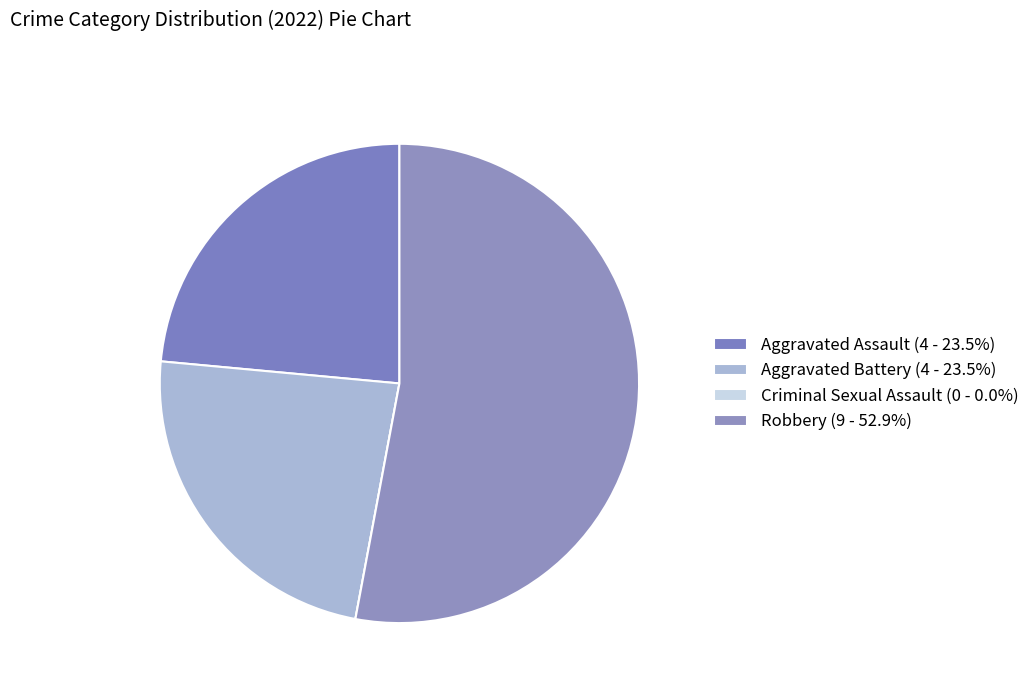

Is there any slice that represents more than half of the pie?

Yes